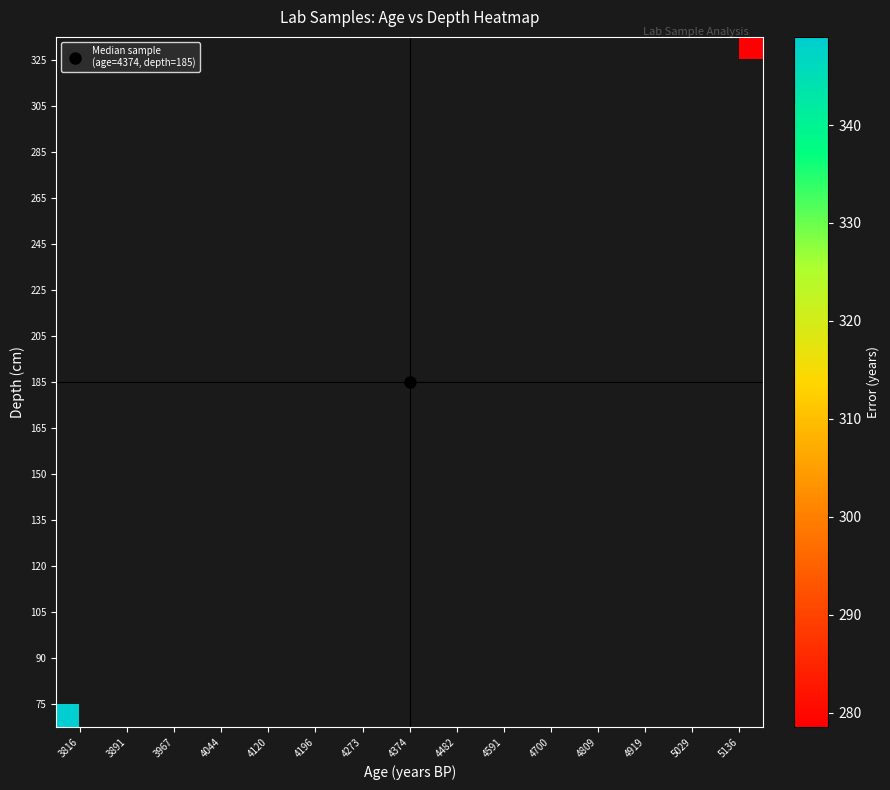

Rank the series by their maximum value, from lowest to highest.

75, 90, 105, 120, 135, 150, 165, 185, 205, 225, 245, 265, 285, 305, 325